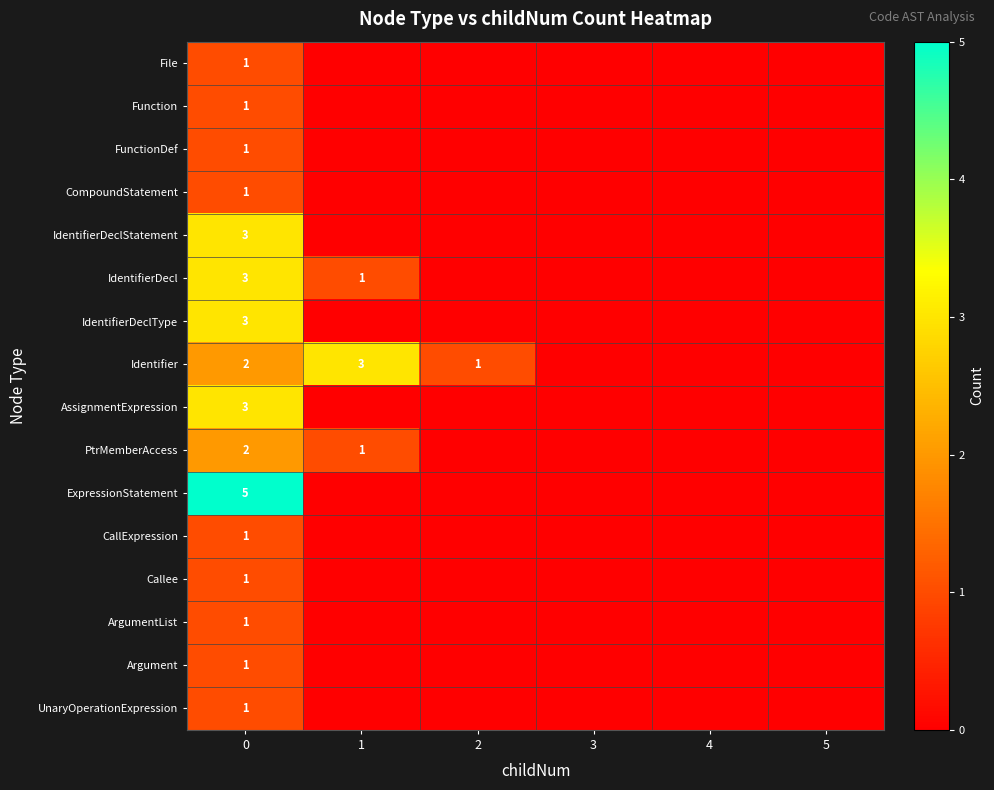

What is the difference between the highest and lowest values at 0?

4